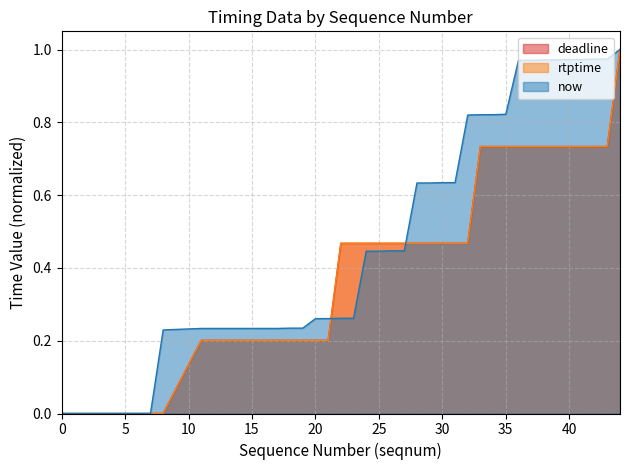

Reading left to right, list all the values displayed in this chart.

now: 0=0.0	1=0.0	2=0.0	3=0.0	4=0.0	5=0.0	6=0.0	7=0.0	8=0.2	11=0.2	15=0.2	16=0.2	17=0.2	18=0.2	19=0.2	20=0.3	21=0.3	22=0.3	23=0.3	24=0.4	25=0.4	26=0.4	27=0.4	28=0.6	29=0.6	30=0.6	31=0.6	32=0.8	33=0.8	34=0.8	35=0.8	36=1.0	37=1.0	38=1.0	39=1.0	40=1.0	41=1.0	42=1.0	43=1.0	44=1.0
rtptime: 0=0.0	1=0.0	2=0.0	3=0.0	4=0.0	5=0.0	6=0.0	7=0.0	8=0.0	11=0.2	15=0.2	16=0.2	17=0.2	18=0.2	19=0.2	20=0.2	21=0.2	22=0.5	23=0.5	24=0.5	25=0.5	26=0.5	27=0.5	28=0.5	29=0.5	30=0.5	31=0.5	32=0.5	33=0.7	34=0.7	35=0.7	36=0.7	37=0.7	38=0.7	39=0.7	40=0.7	41=0.7	42=0.7	43=0.7	44=1.0
deadline: 0=0.0	1=0.0	2=0.0	3=0.0	4=0.0	5=0.0	6=0.0	7=0.0	8=0.0	11=0.2	15=0.2	16=0.2	17=0.2	18=0.2	19=0.2	20=0.2	21=0.2	22=0.5	23=0.5	24=0.5	25=0.5	26=0.5	27=0.5	28=0.5	29=0.5	30=0.5	31=0.5	32=0.5	33=0.7	34=0.7	35=0.7	36=0.7	37=0.7	38=0.7	39=0.7	40=0.7	41=0.7	42=0.7	43=0.7	44=1.0